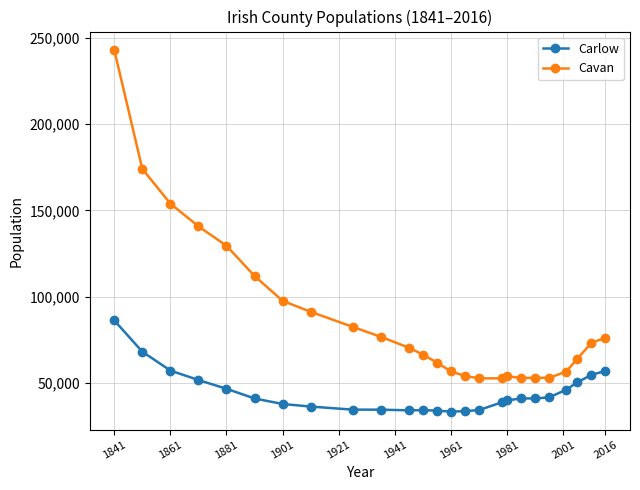

Rank the series by their average value, from lowest to highest.

Carlow, Cavan